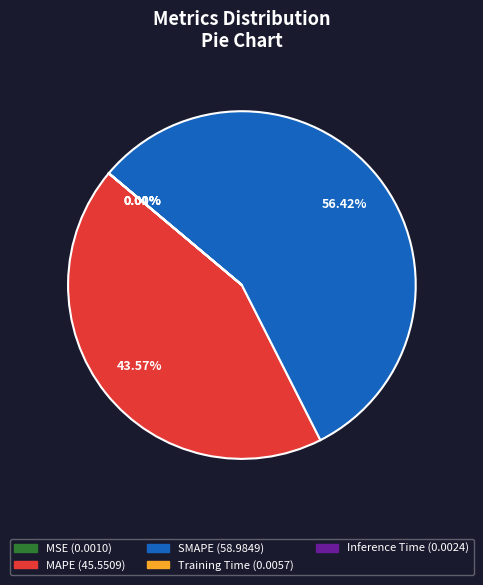

To the nearest percent, what is the average slice percentage?

20%